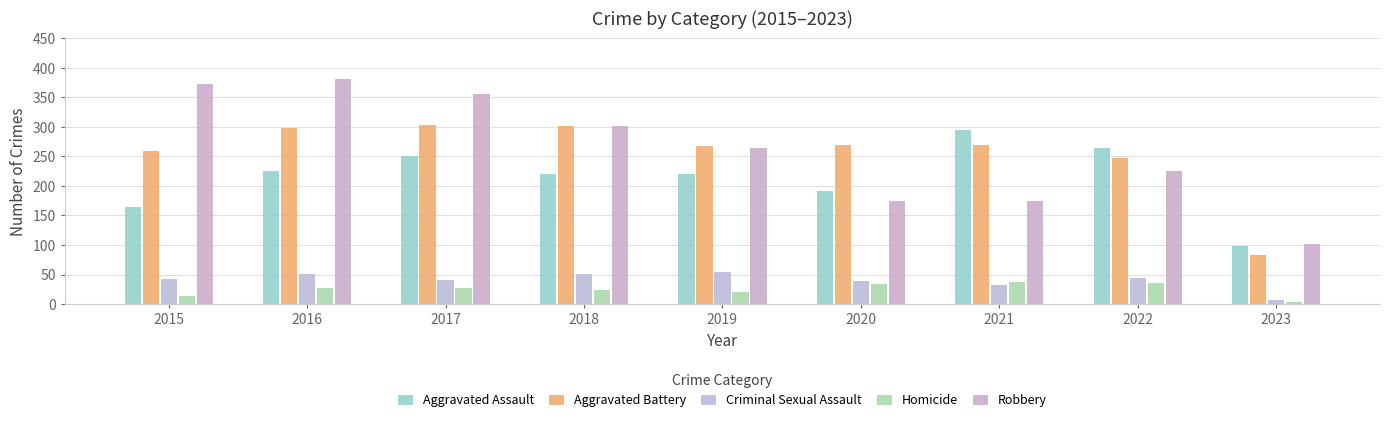

What is the total value across all series at 2023?

293